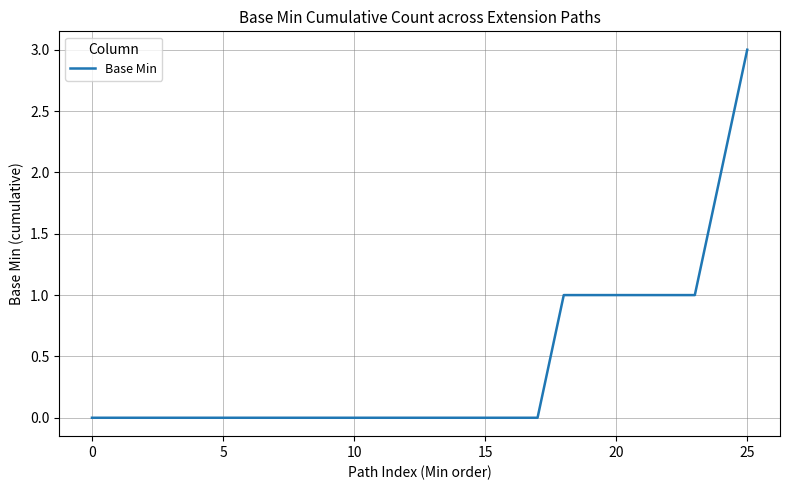

Count the number of data series in this chart.

1